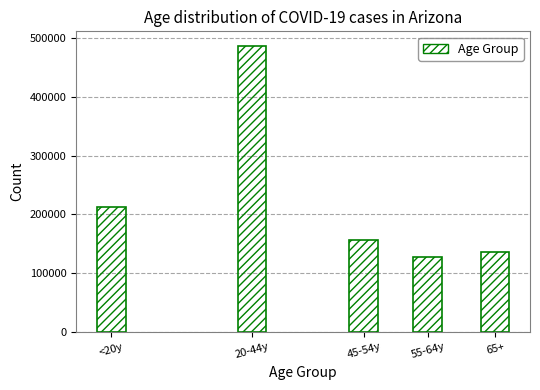

Reading right to left, transcribe all the data shown in this chart.

136745	126932	157023	486999	212147